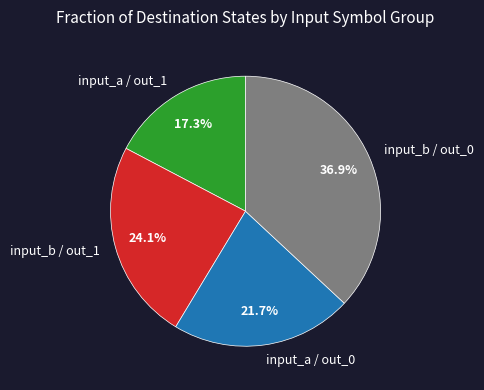

Combined, do input_a / out_1 and input_a / out_0 account for over 50%?

No